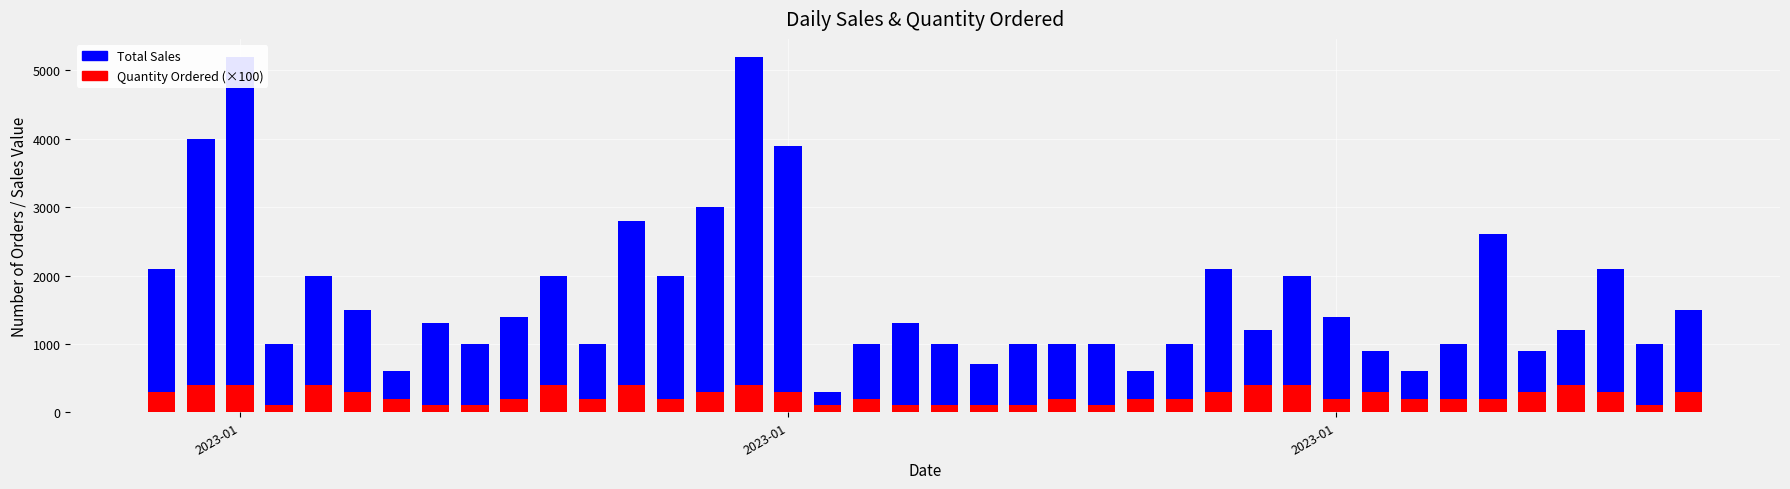

Which series has the widest spread of values?

Total Sales